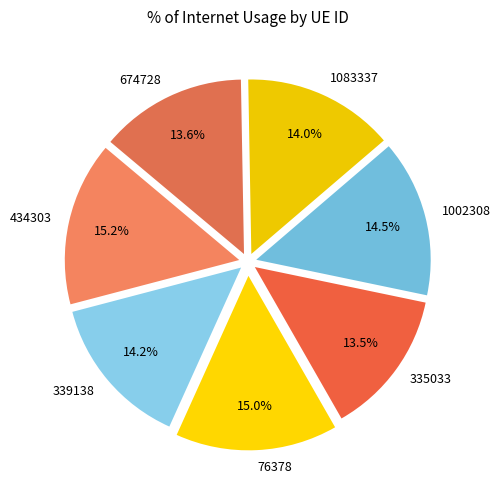

How many segments does this pie chart have?

7